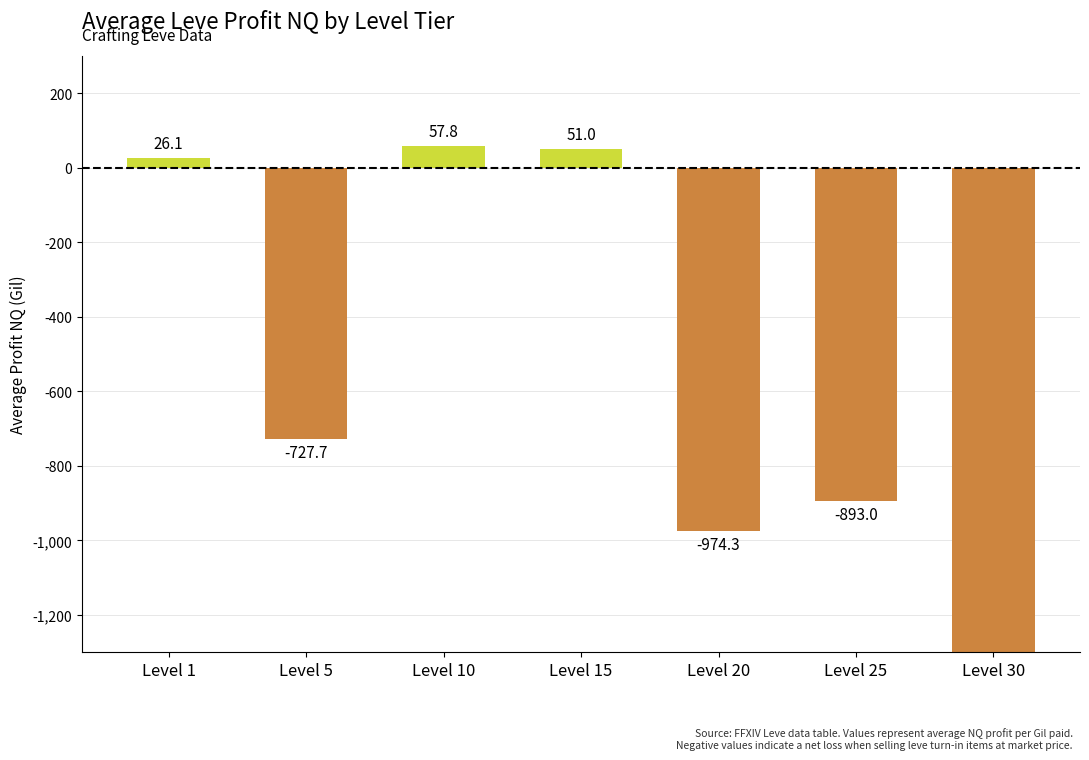

What is the change in value from Level 5 to Level 15?

+778.7